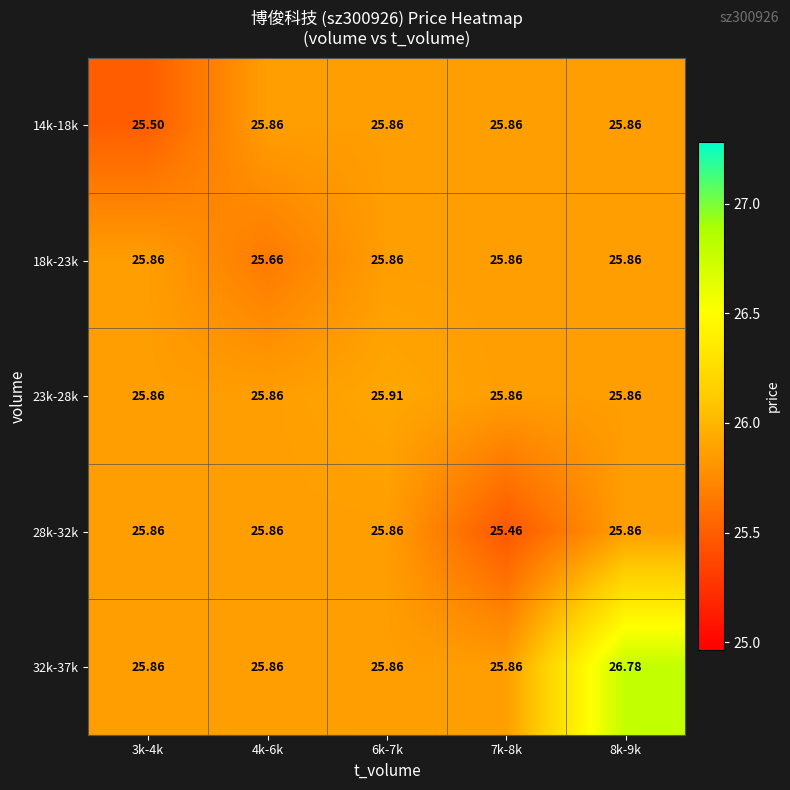

Is the value of 18k-23k at 4k-6k greater than the value of 28k-32k at 4k-6k?

No